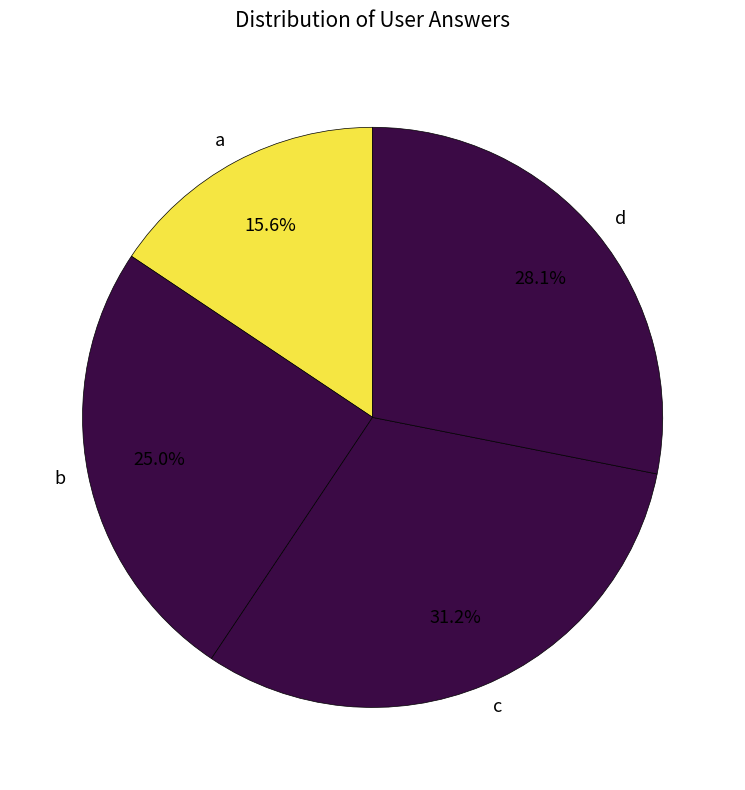

Combined, what portion of the pie is d and c?

59.4%